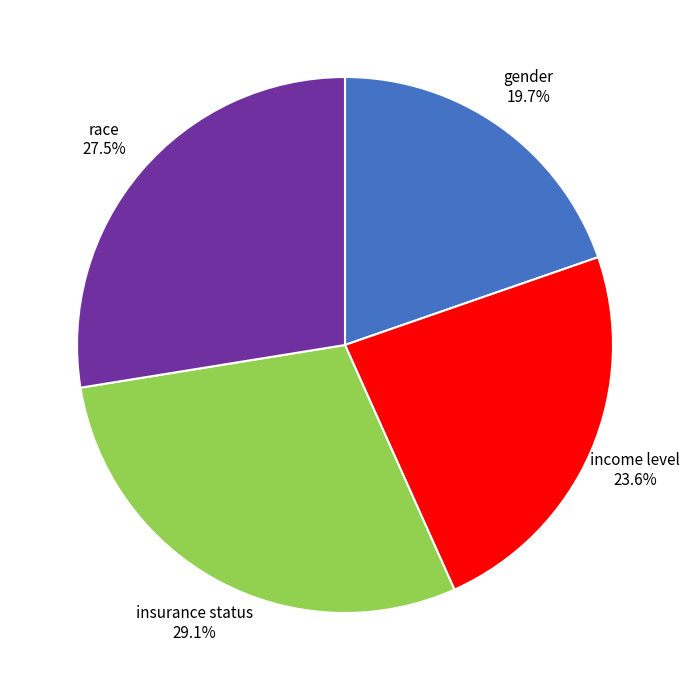

What is the largest slice in the pie chart?

insurance status